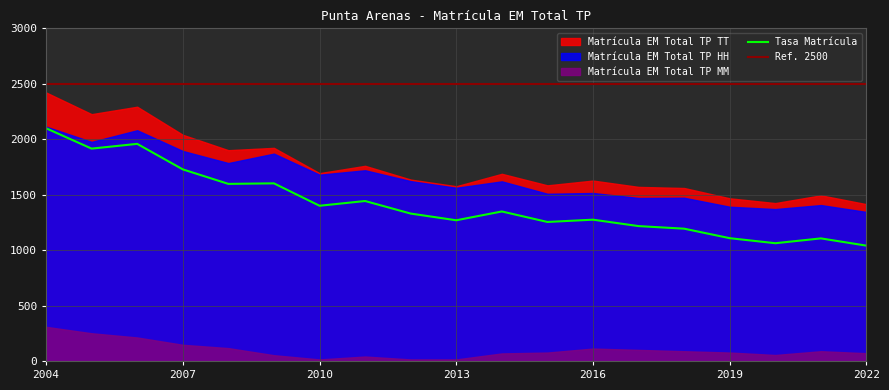

What is the difference between the maximum and minimum values in the Matrícula EM Total TP TT series?

1008.0